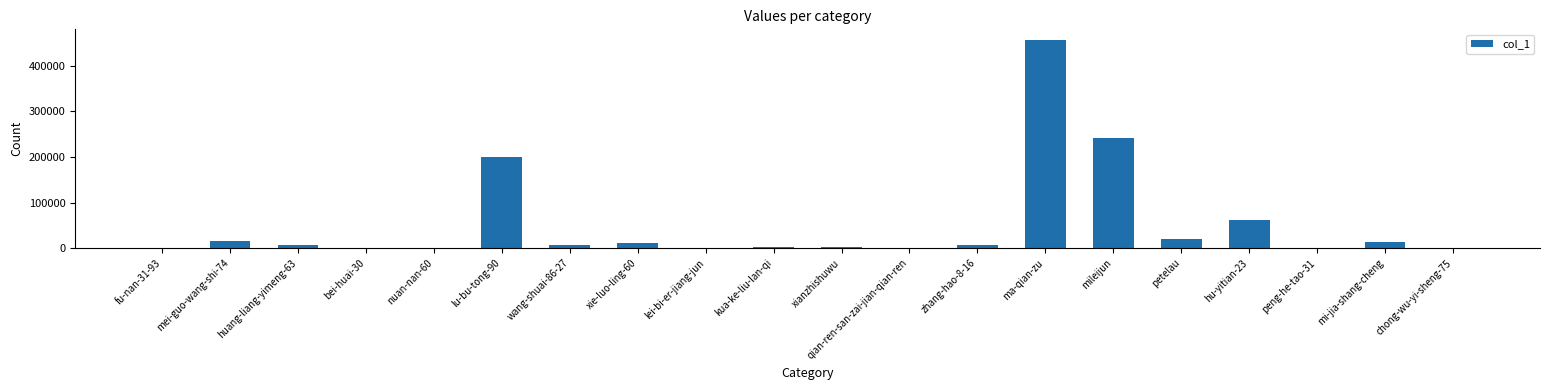

How many data points does each series have?

20